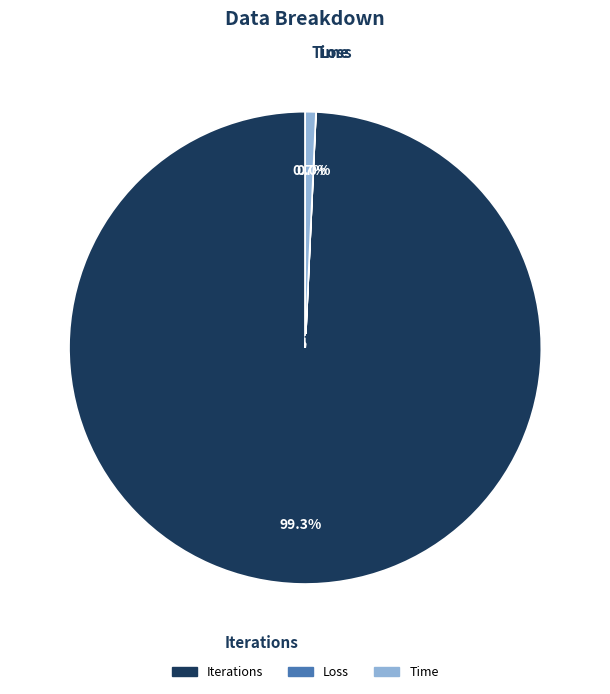

What percentage is the Iterations slice, to the nearest percent?

99%